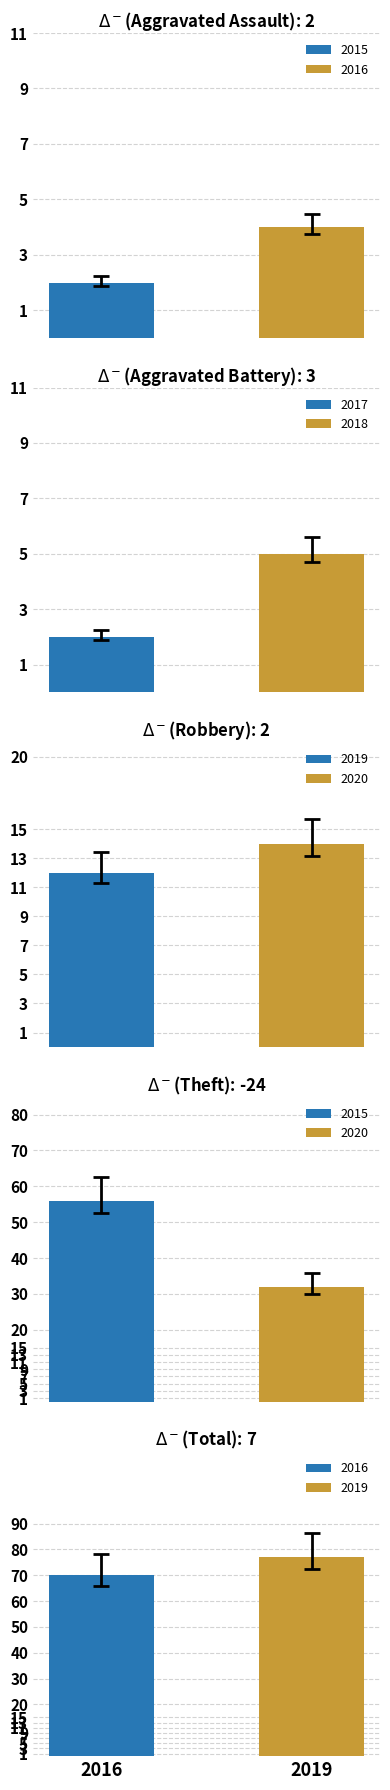

The value of 2016 at Aggravated Assault is 2. True or false?

False